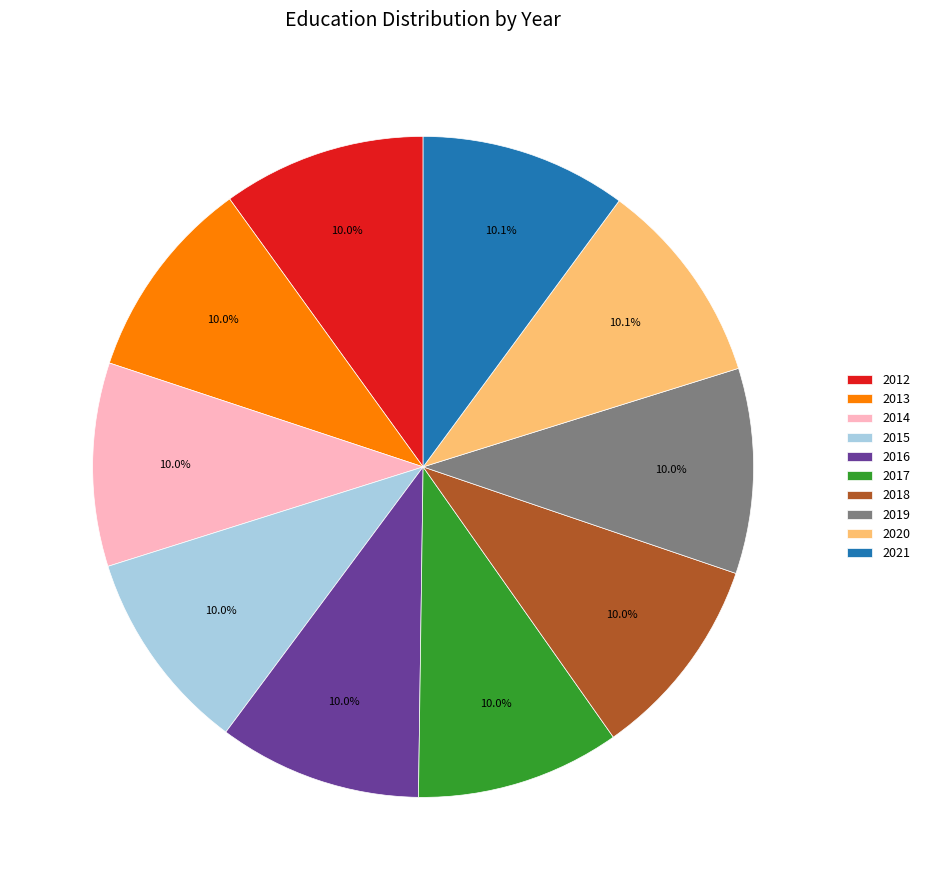

How many segments does this pie chart have?

10